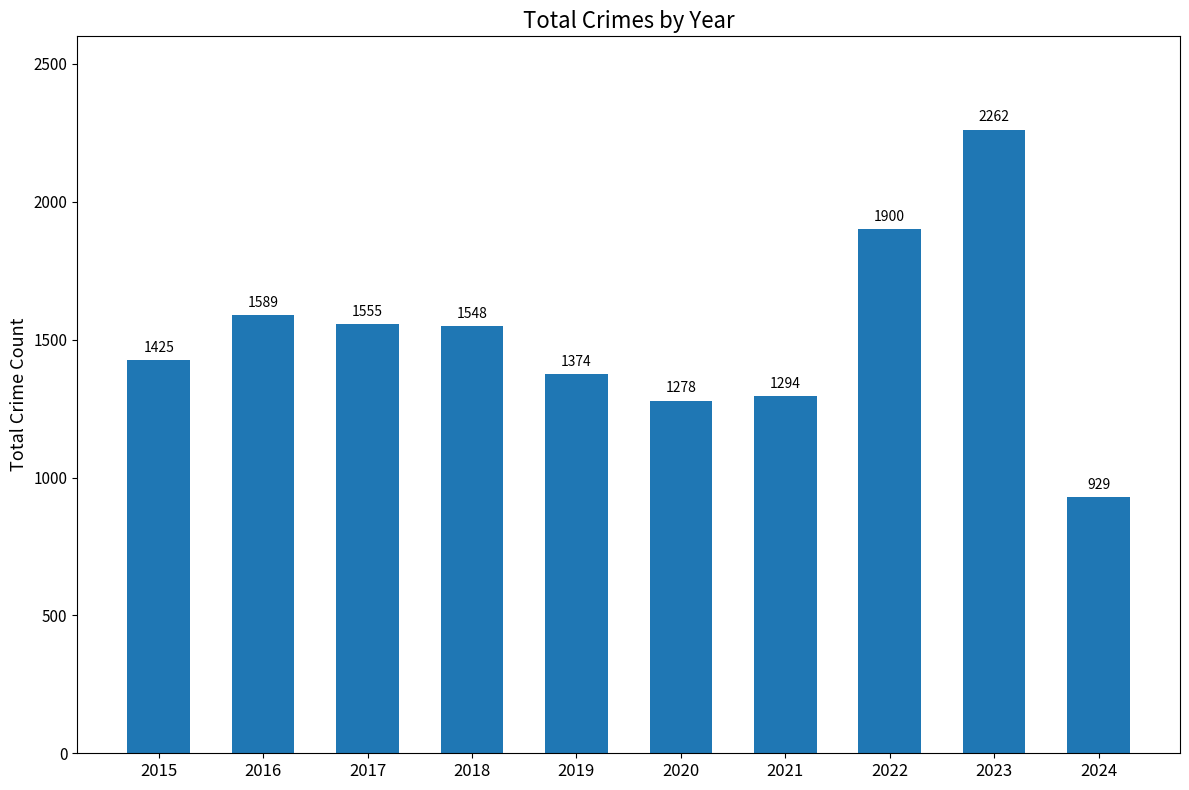

Rank the categories by value from lowest to highest.

2024, 2020, 2021, 2019, 2015, 2018, 2017, 2016, 2022, 2023